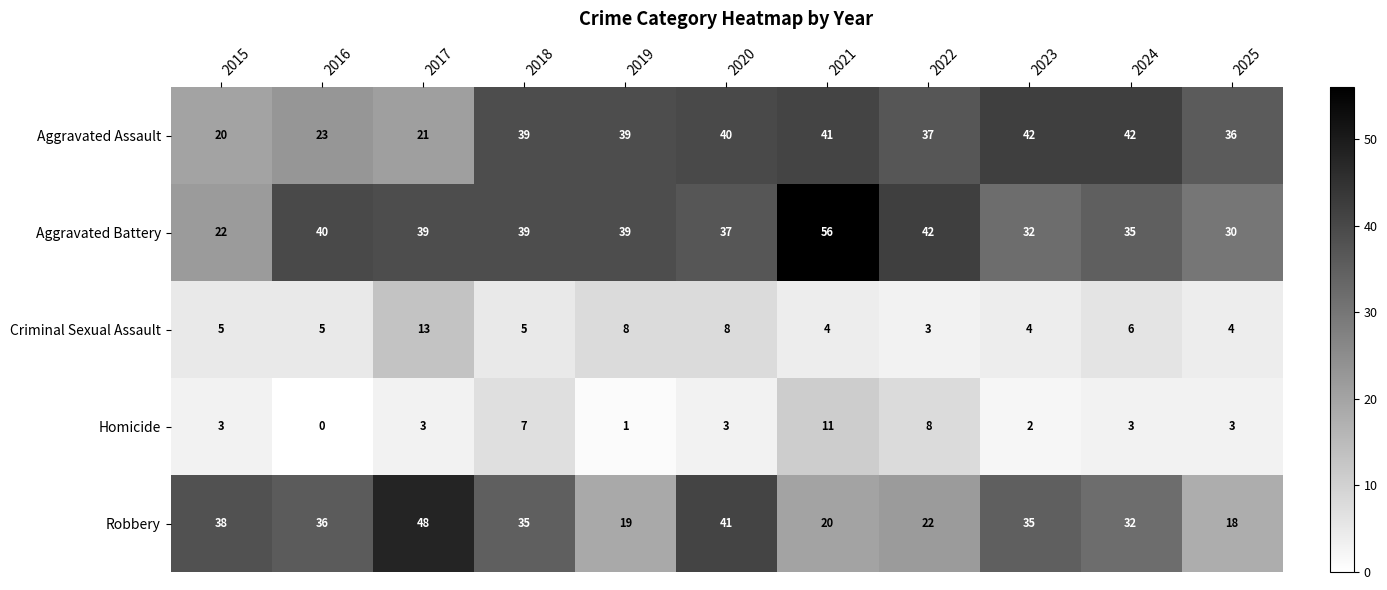

What is the greatest value displayed?

56